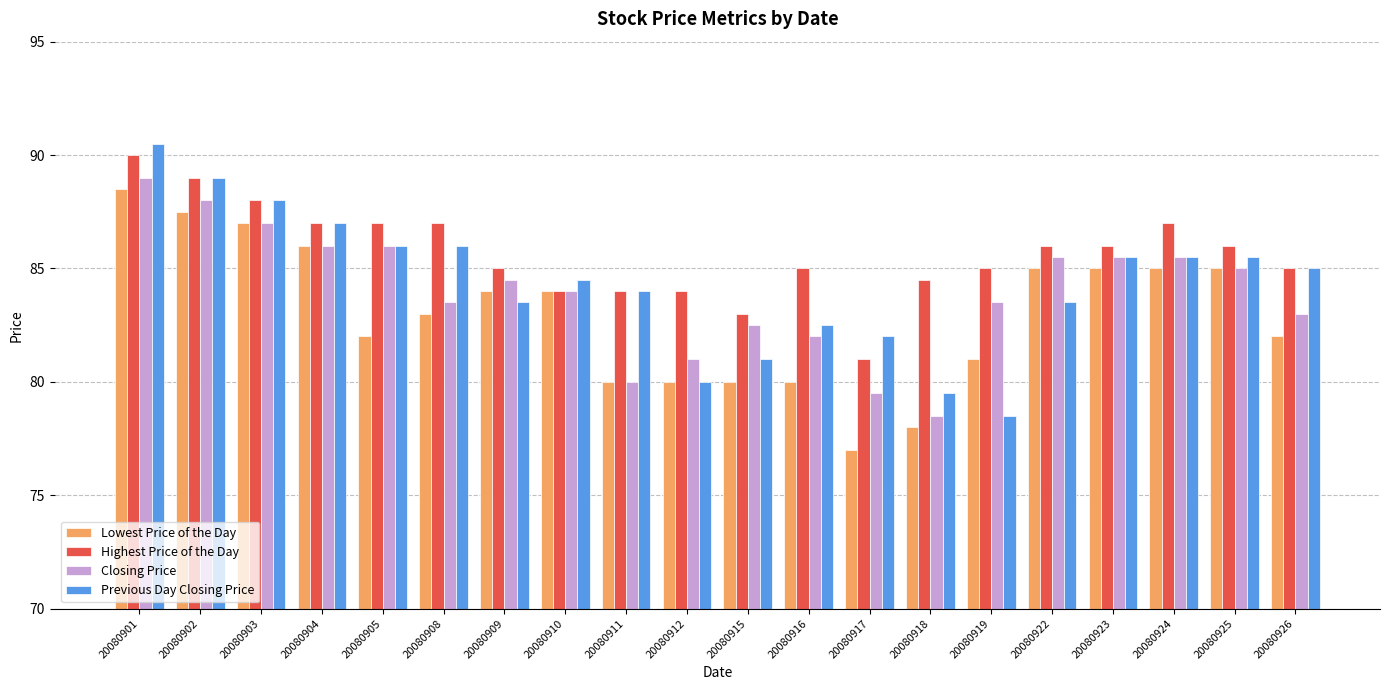

At which category is the sum across all series the highest?

20080901